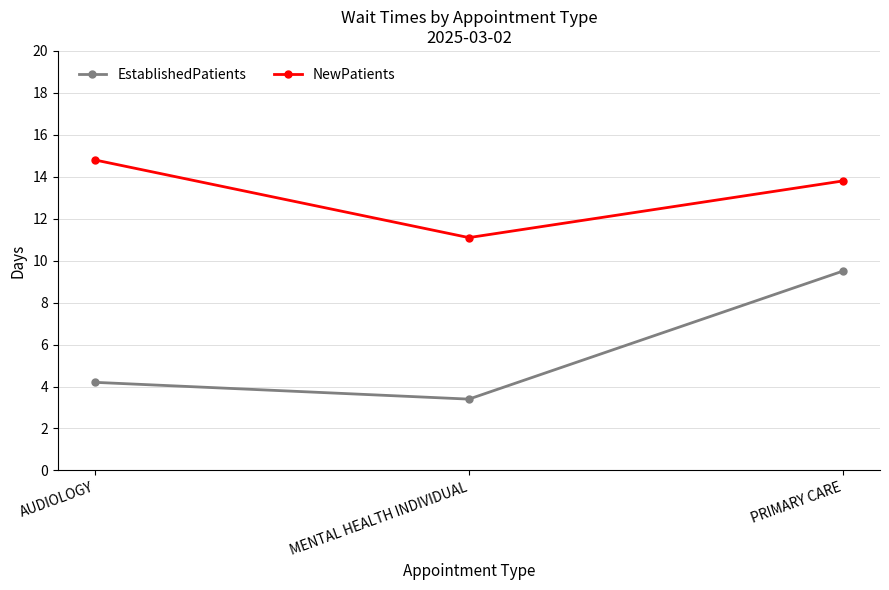

Which series has the largest total across all categories?

NewPatients